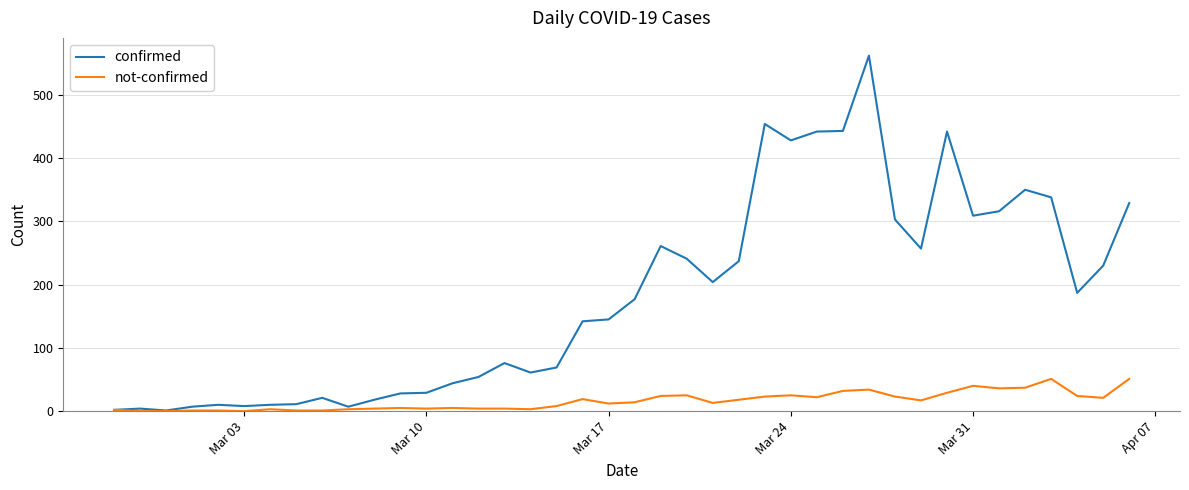

Which series has the largest total across all categories?

confirmed